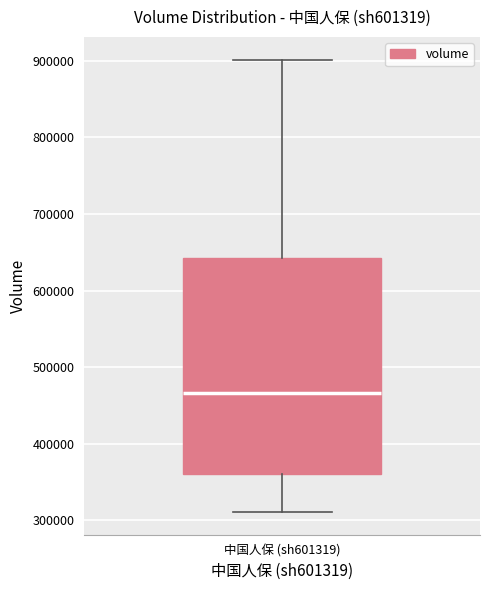

Transcribe this box plot: give where the median line is, the range the box spans, and where the two whiskers end, as read against the y-axis. The values are not printed on the chart, so give them approximately, as read against the axis.

median 470000, box 360000 to 640000, whiskers 310000 to 900000